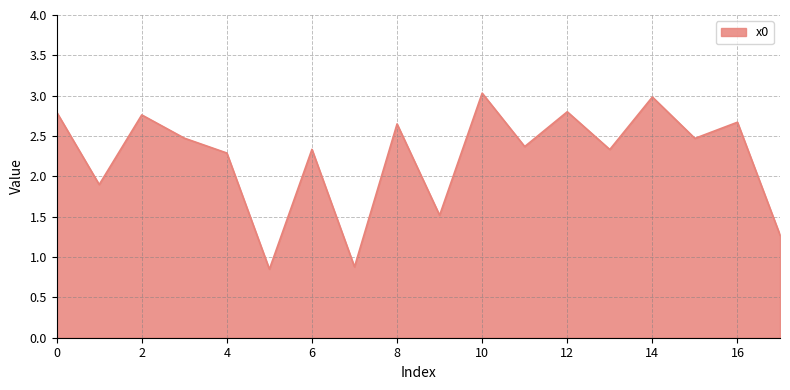

What is the greatest value displayed?

3.0